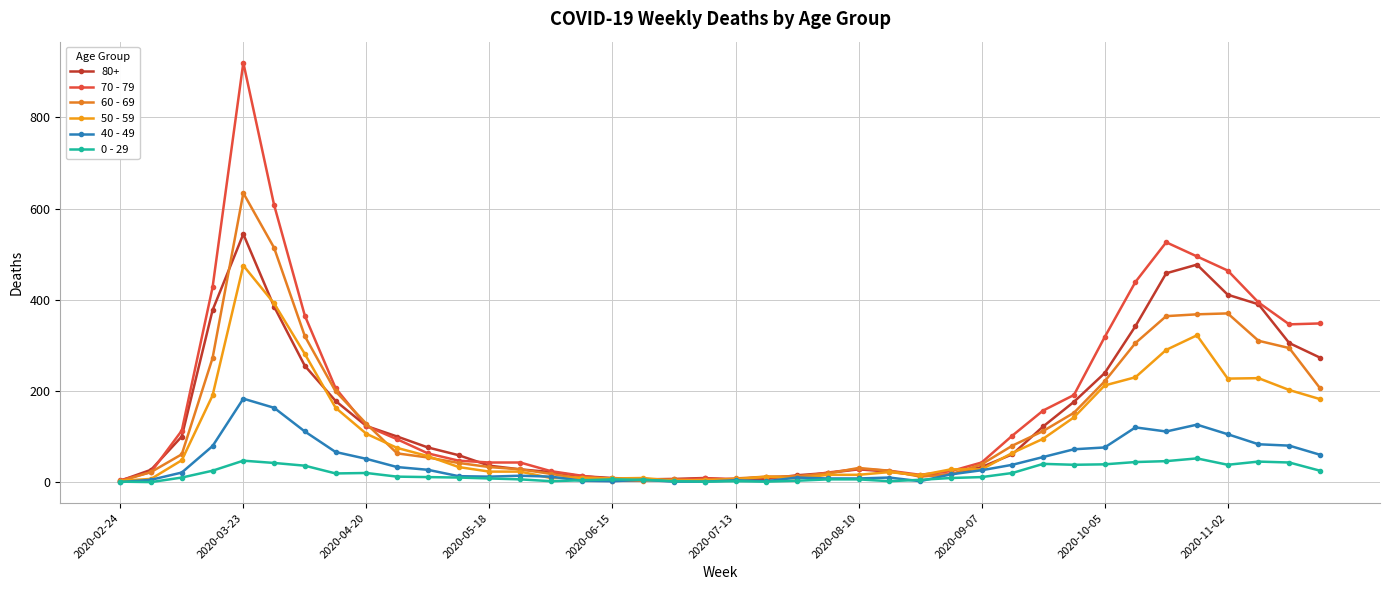

Is this an area chart (filled region under the line)?

No